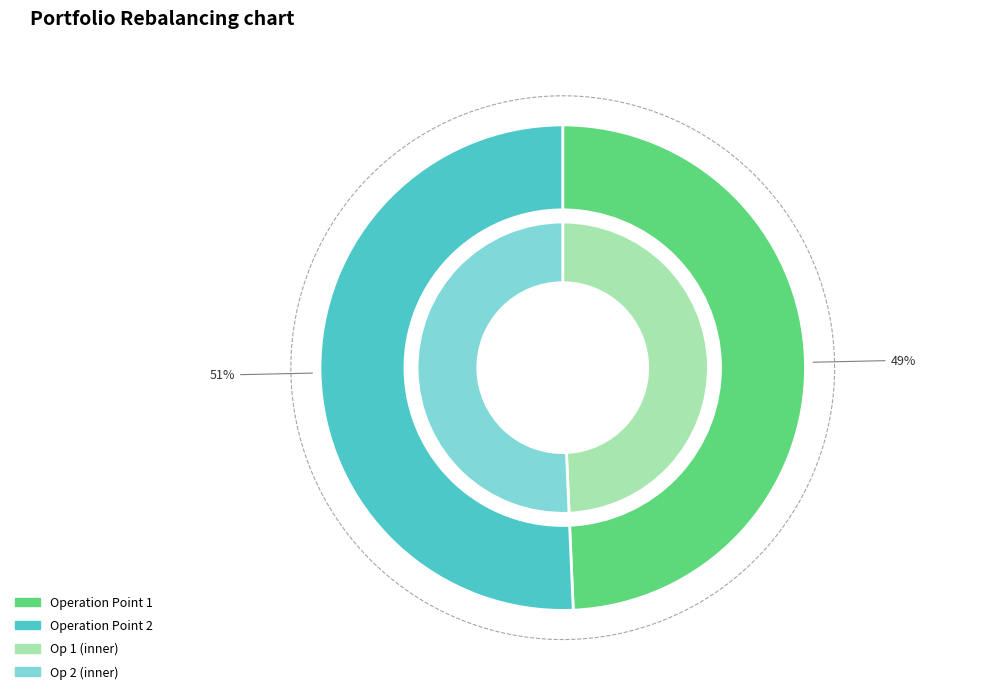

What percentage is NOT represented by 2?

49.3%